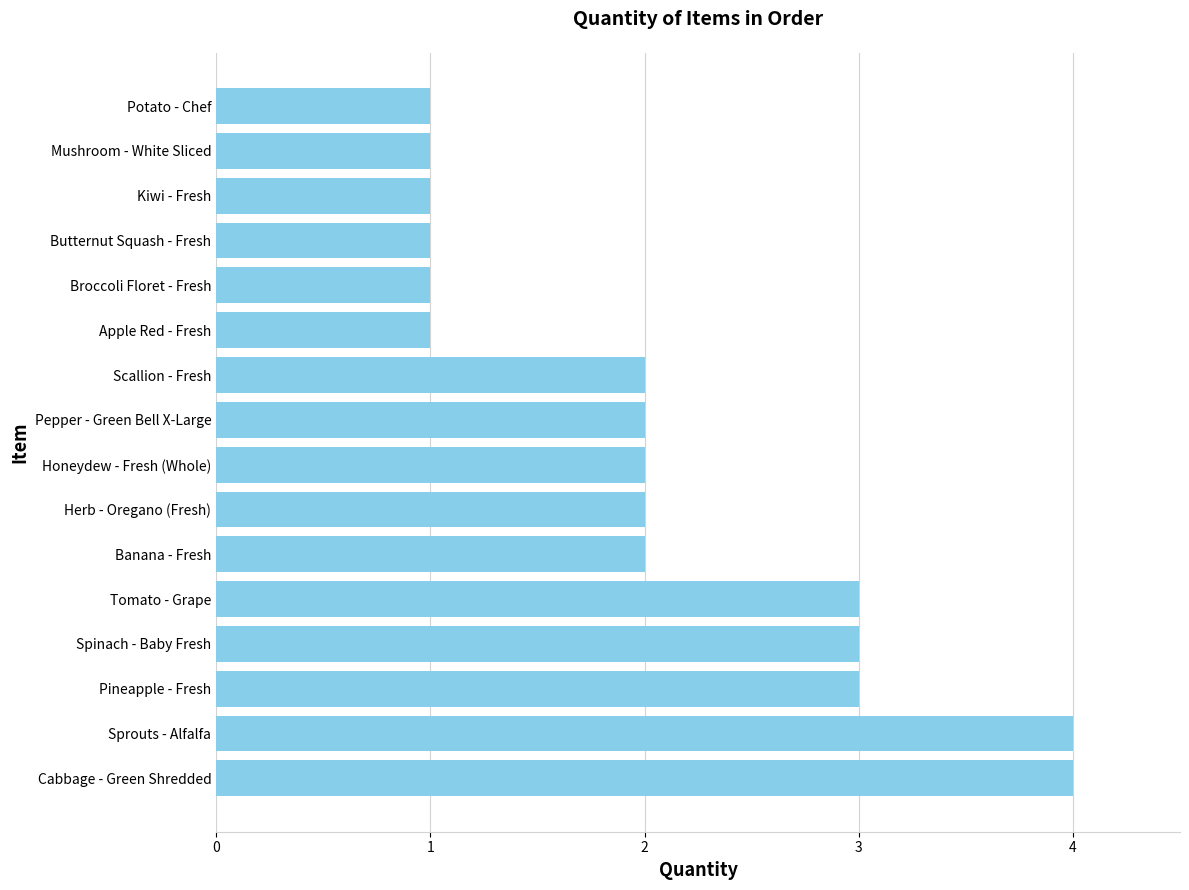

Between Broccoli Floret - Fresh and Banana - Fresh, which is larger?

Banana - Fresh